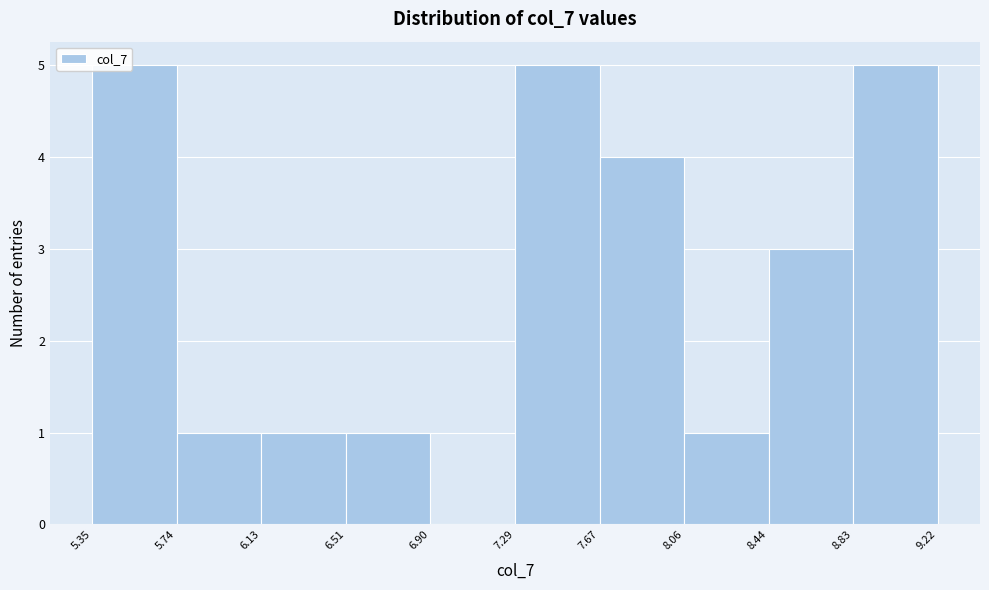

Reading left to right, transcribe this chart: for each bar, give the range it covers on the x-axis and its height. The values are not printed on the chart, so give them approximately, as read against the axis.

5.35 to 5.74: 5
5.74 to 6.13: 1
6.13 to 6.51: 1
6.51 to 6.90: 1
6.90 to 7.29: 0
7.29 to 7.67: 5
7.67 to 8.06: 4
8.06 to 8.44: 1
8.44 to 8.83: 3
8.83 to 9.22: 5